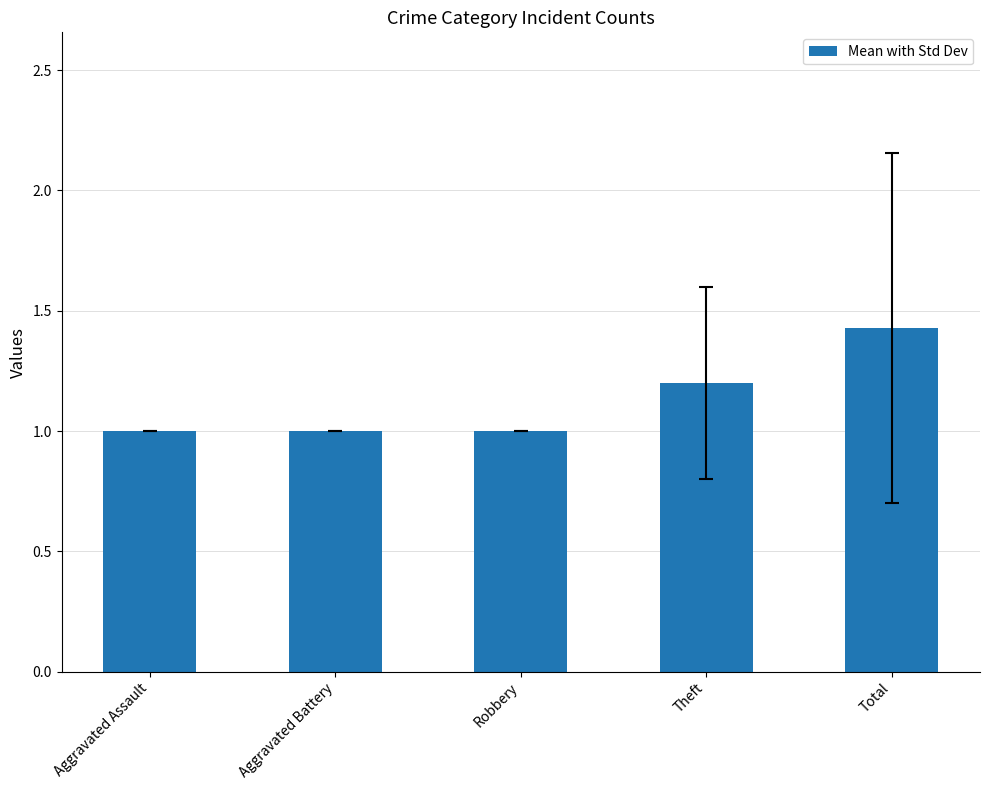

What is the average value?

1.1